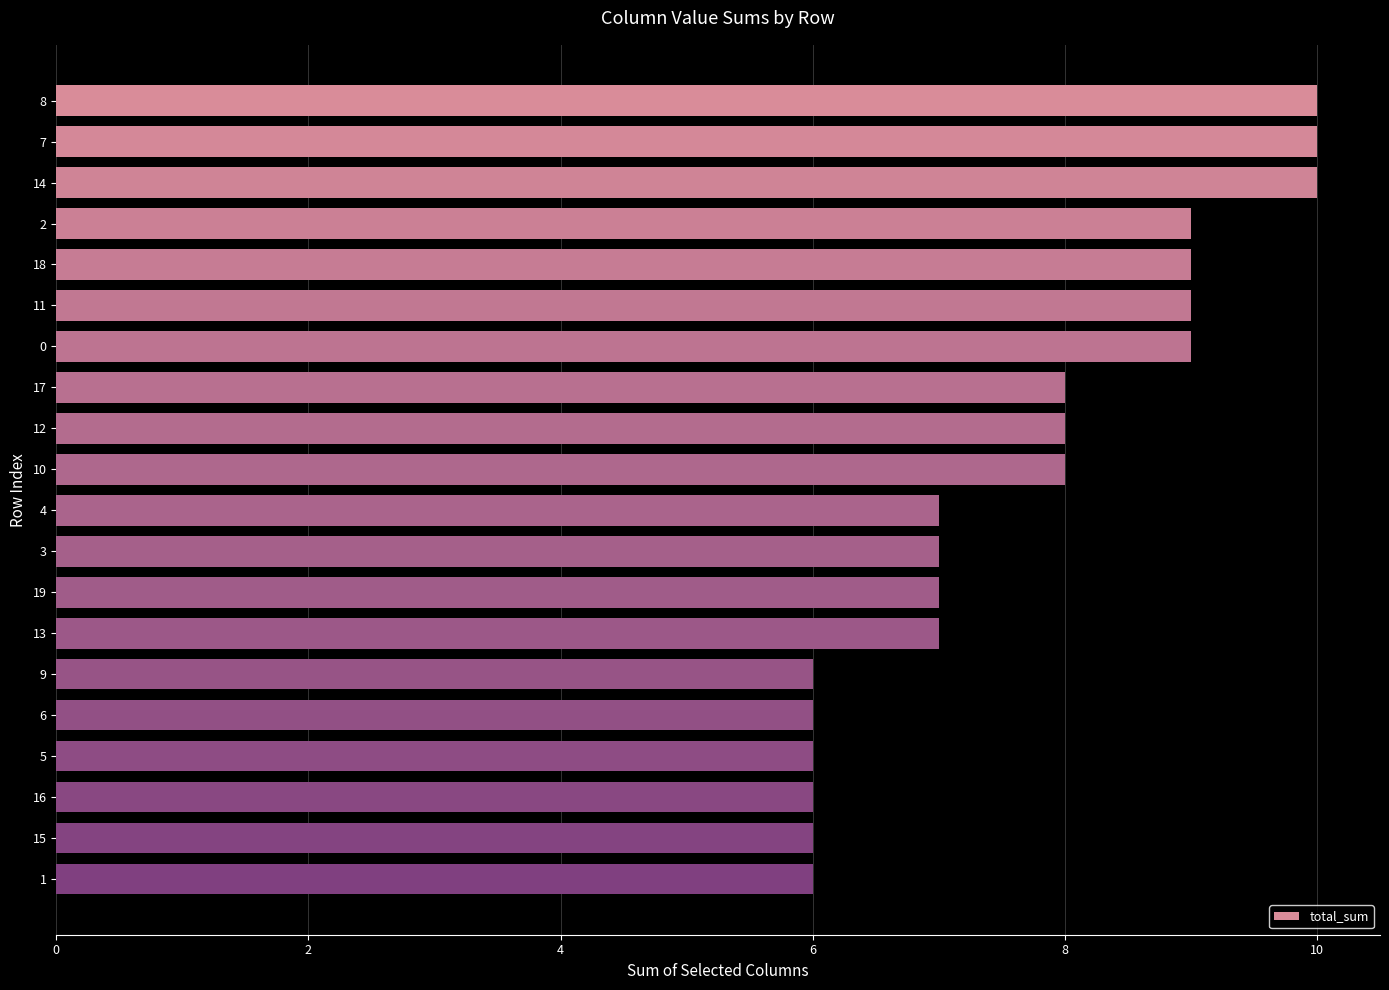

What is the difference between the values at 13 and 16?

1